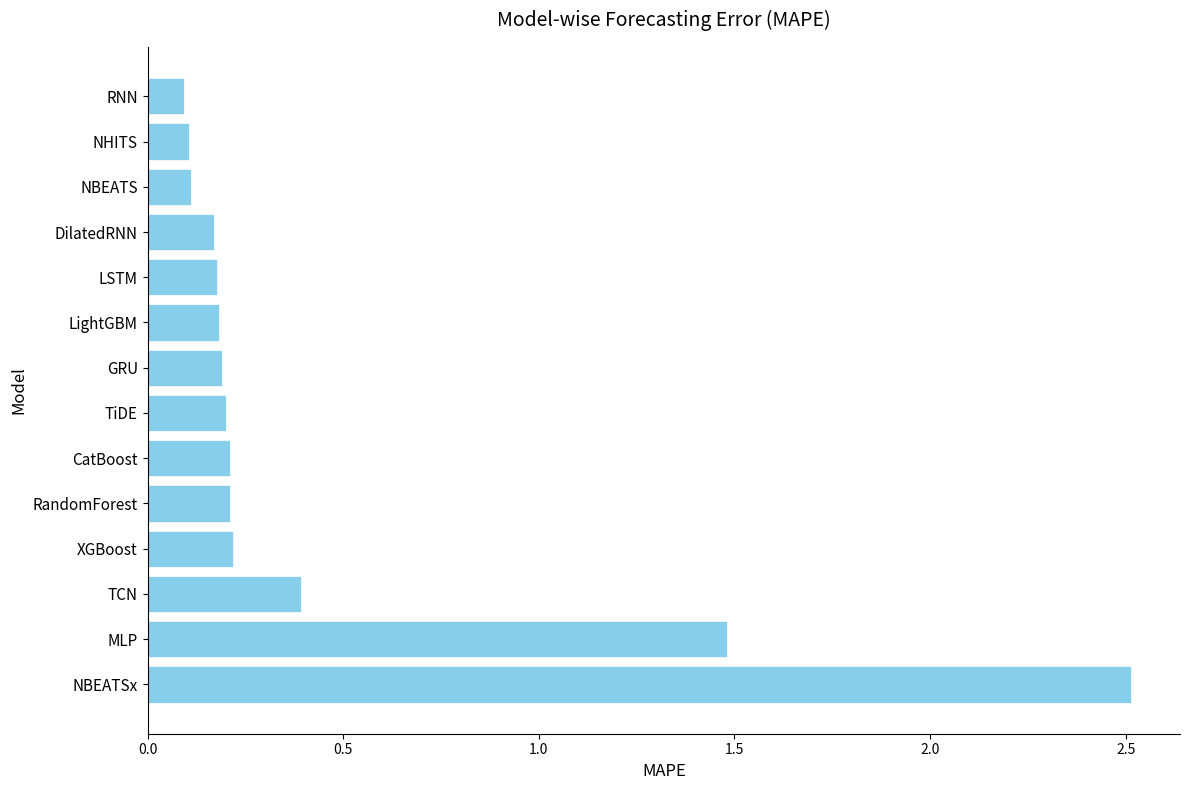

What is the maximum value shown in the chart?

2.5